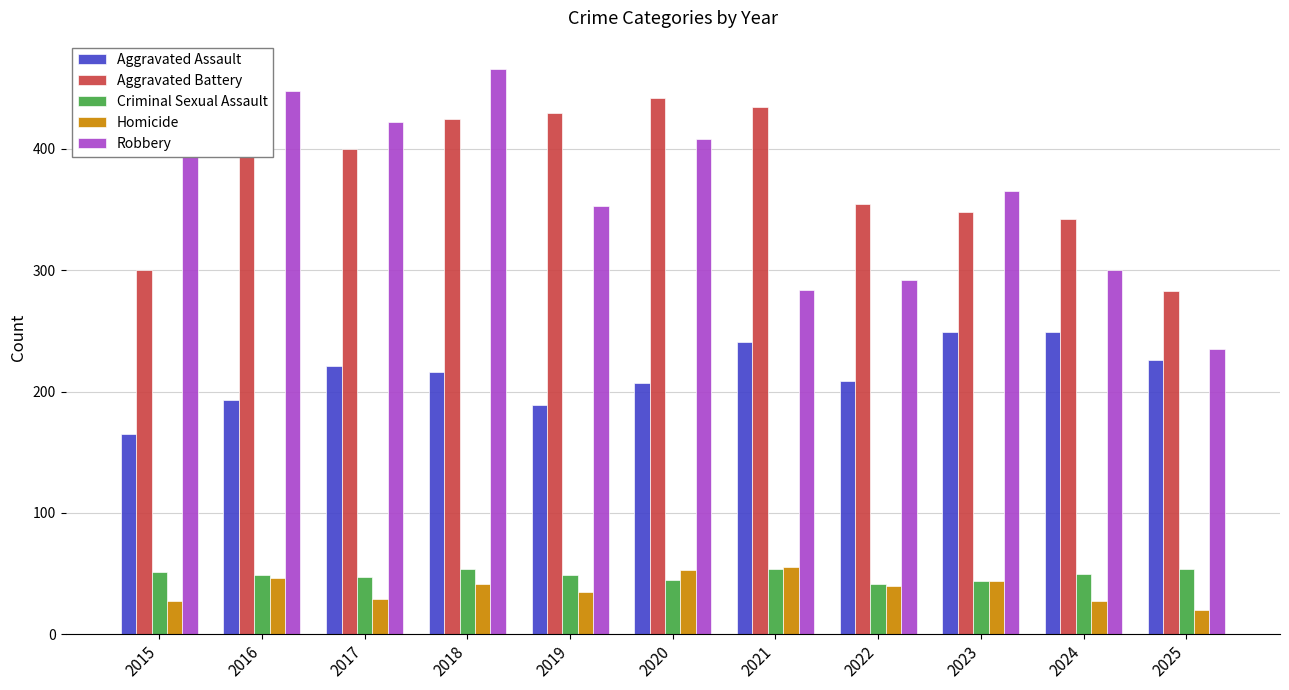

Is it true that Criminal Sexual Assault equals 54 at 2025?

True